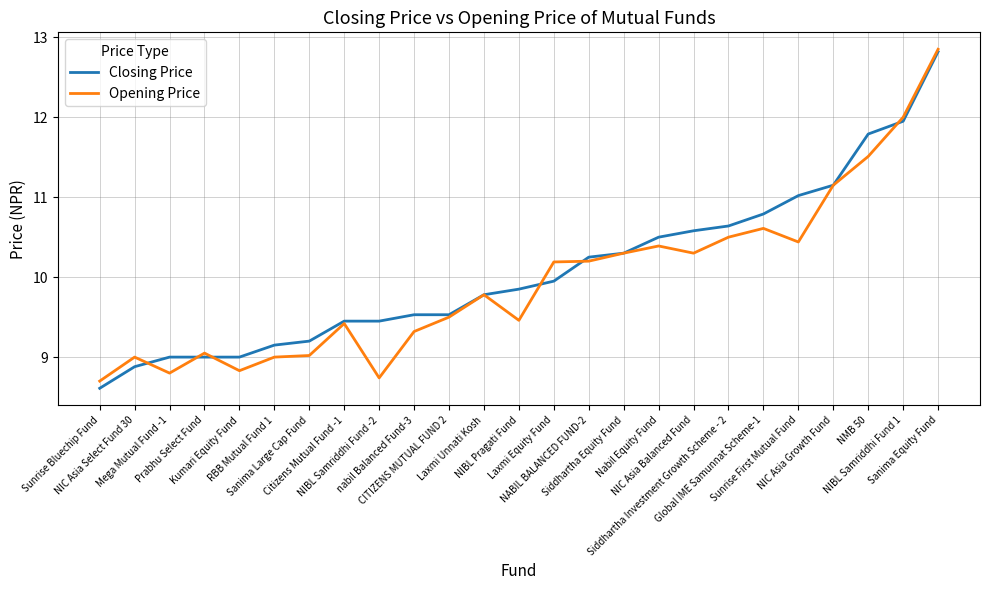

Reading right to left, what are all the values shown in this chart?

Closing Price: Sanima Equity Fund=12.8	NIBL Samriddhi Fund 1=11.9	NMB 50=11.8	NIC Asia Growth Fund=11.2	Sunrise First Mutual Fund=11.0	Global IME Samunnat Scheme-1=10.8	Siddhartha Investment Growth Scheme - 2=10.6	NIC Asia Balanced Fund=10.6	Nabil Equity Fund=10.5	Siddhartha Equity Fund=10.3	NABIL BALANCED FUND-2=10.2	Laxmi Equity Fund=9.9	NIBL Pragati Fund=9.8	Laxmi Unnati Kosh=9.8	CITIZENS MUTUAL FUND 2=9.5	nabil Balanced Fund-3=9.5	NIBL Samriddhi Fund -2=9.4	Citizens Mutual Fund -1=9.4	Sanima Large Cap Fund=9.2	RBB Mutual Fund 1=9.2	Kumari Equity Fund=9.0	Prabhu Select Fund=9.0	Mega Mutual Fund -1=9.0	NIC Asia Select Fund 30=8.9	Sunrise Bluechip Fund=8.6
Opening Price: Sanima Equity Fund=12.8	NIBL Samriddhi Fund 1=12.0	NMB 50=11.5	NIC Asia Growth Fund=11.2	Sunrise First Mutual Fund=10.4	Global IME Samunnat Scheme-1=10.6	Siddhartha Investment Growth Scheme - 2=10.5	NIC Asia Balanced Fund=10.3	Nabil Equity Fund=10.4	Siddhartha Equity Fund=10.3	NABIL BALANCED FUND-2=10.2	Laxmi Equity Fund=10.2	NIBL Pragati Fund=9.5	Laxmi Unnati Kosh=9.8	CITIZENS MUTUAL FUND 2=9.5	nabil Balanced Fund-3=9.3	NIBL Samriddhi Fund -2=8.7	Citizens Mutual Fund -1=9.4	Sanima Large Cap Fund=9.0	RBB Mutual Fund 1=9.0	Kumari Equity Fund=8.8	Prabhu Select Fund=9.1	Mega Mutual Fund -1=8.8	NIC Asia Select Fund 30=9.0	Sunrise Bluechip Fund=8.7